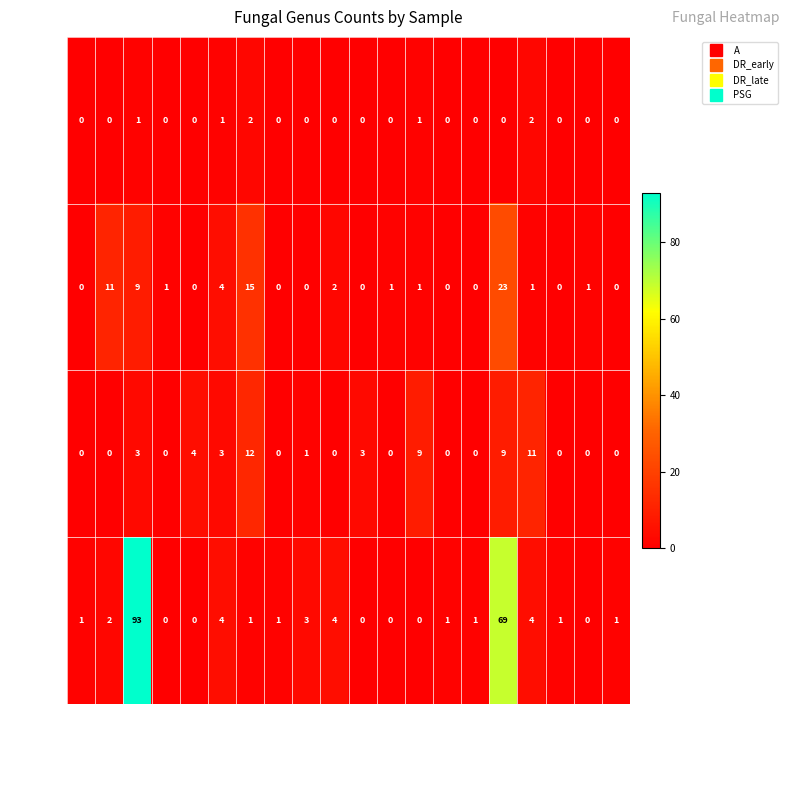

Which series has the largest total across all categories?

PSG